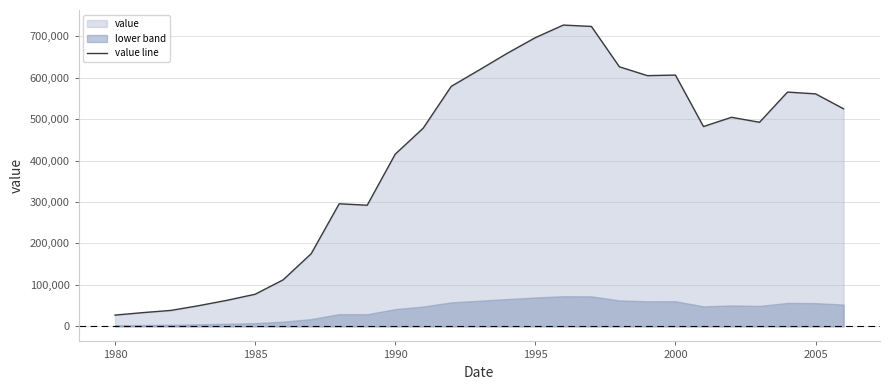

What is the highest value of the value line series?

726859